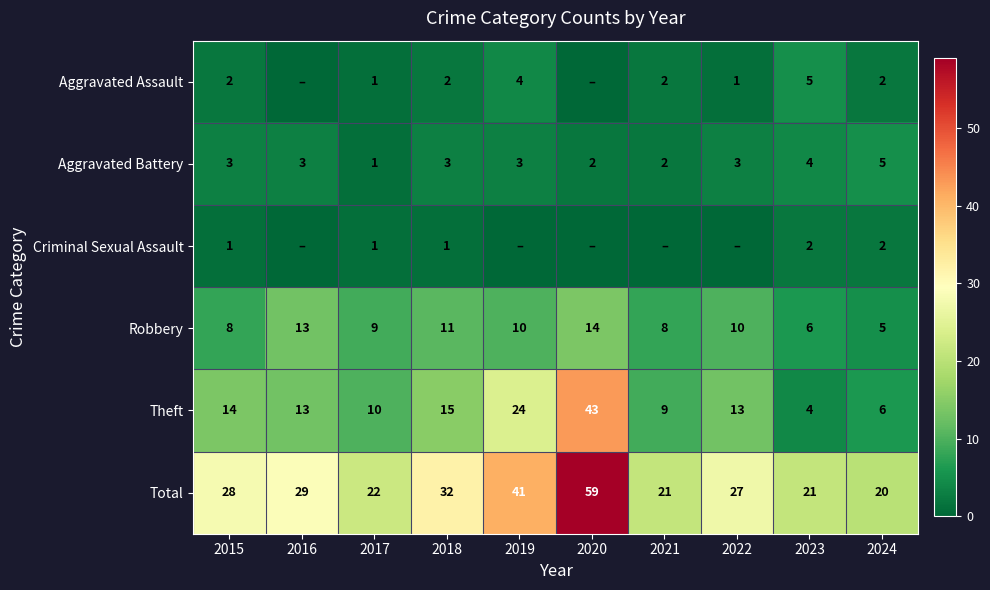

At which label does Aggravated Battery reach its peak?

2024